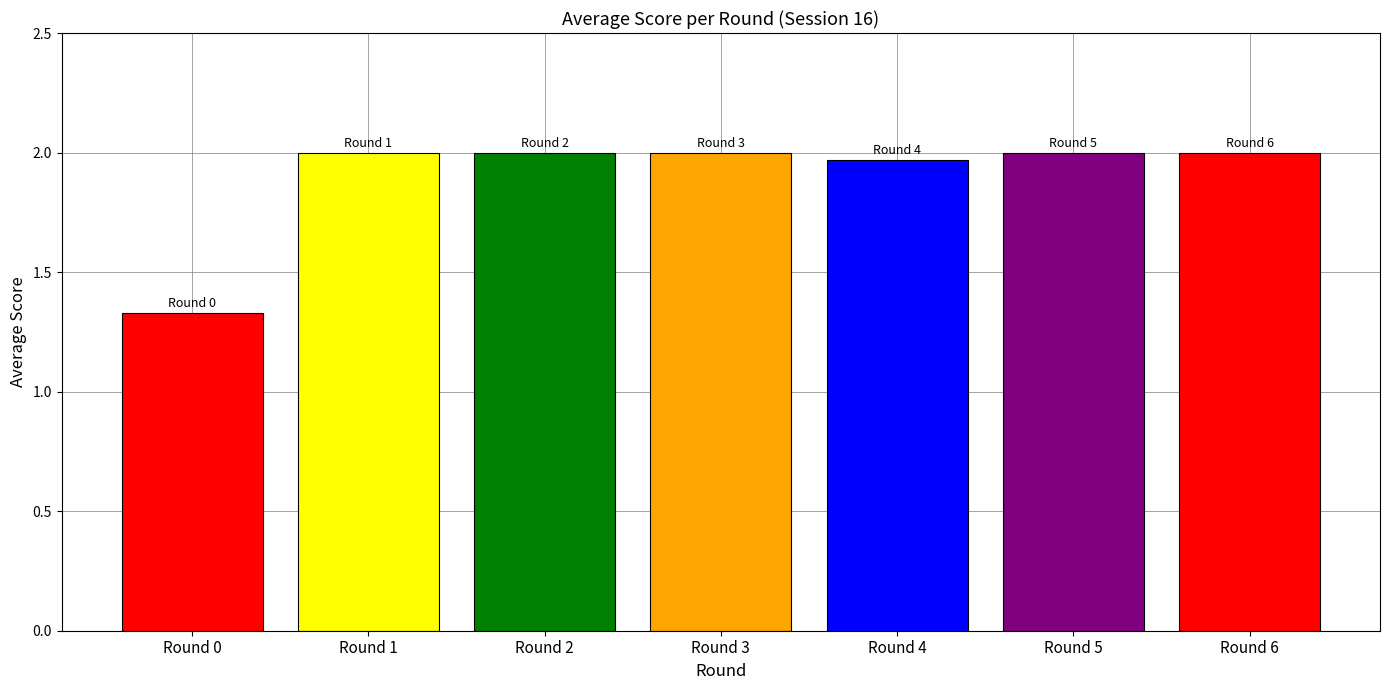

Are the bars grouped side by side (vs. stacked)?

No